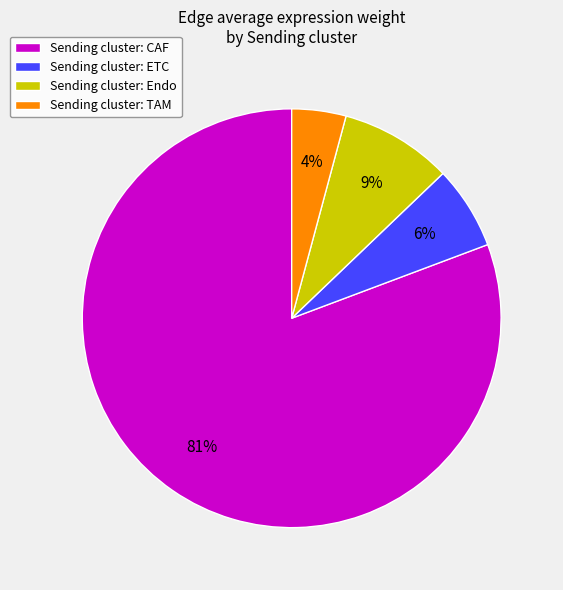

To the nearest percent, what portion does Sending cluster: Endo represent?

9%